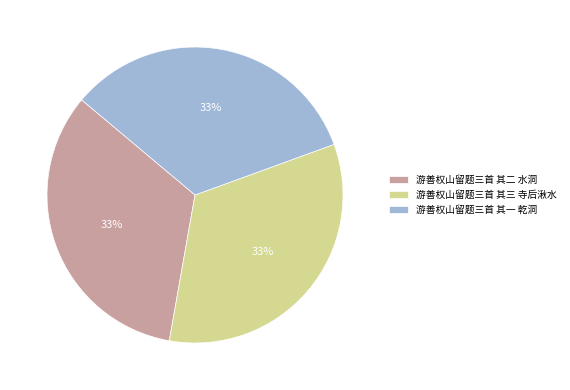

How many slices are in this pie chart?

3